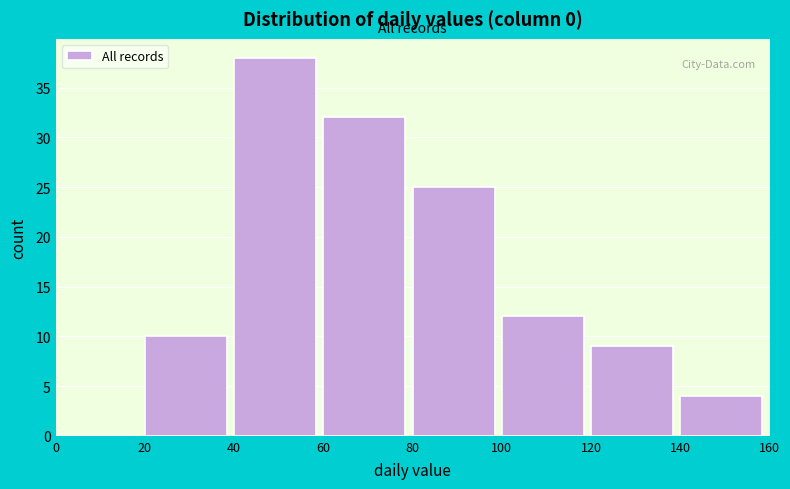

Reading left to right, transcribe this chart: for each bar, give the range it covers on the x-axis and its height. The values are not printed on the chart, so give them approximately, as read against the axis.

0 to 20: 0
20 to 40: 10
40 to 60: 38
60 to 80: 32
80 to 100: 25
100 to 120: 12
120 to 140: 9
140 to 160: 4